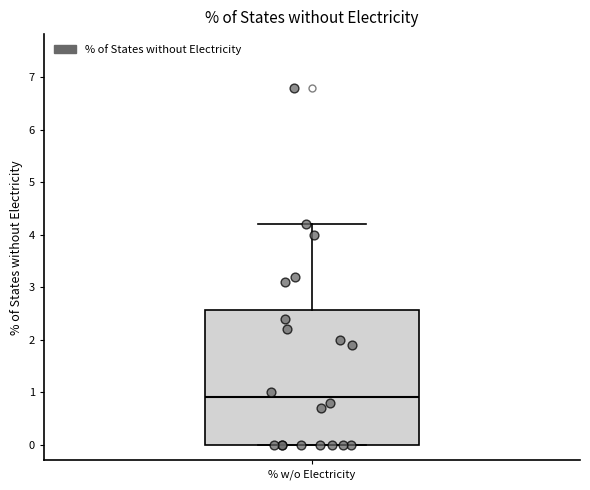

Transcribe this box plot: give where the median line is, the range the box spans, and where the two whiskers end, as read against the y-axis. The values are not printed on the chart, so give them approximately, as read against the axis.

median 0.9, box 0.0 to 2.6, whiskers 0.0 to 4.2